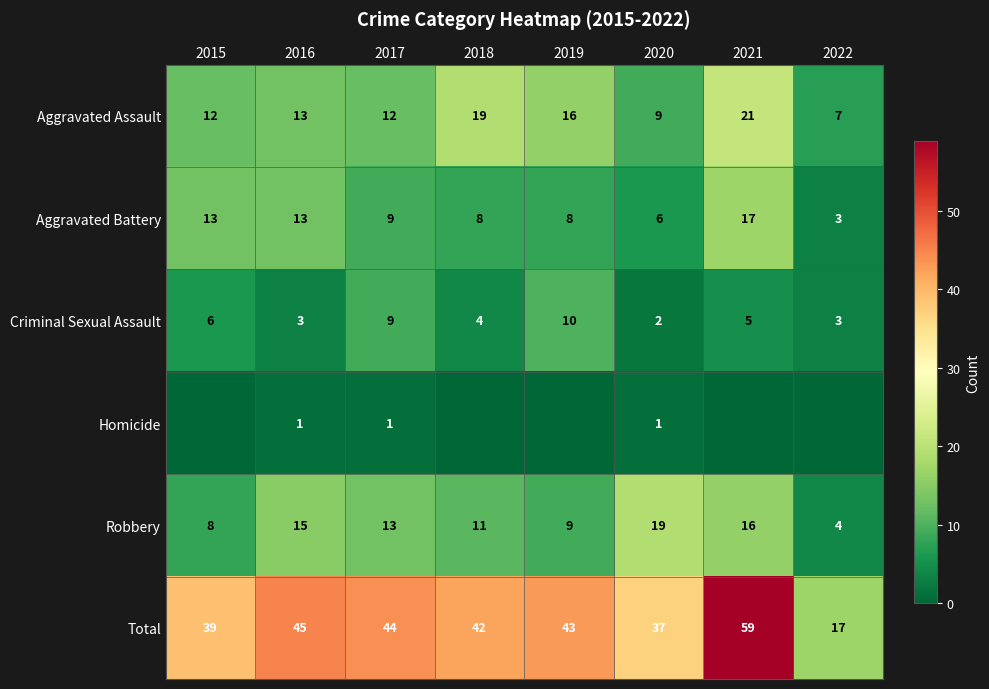

At which label does Total first exceed 43?

2016